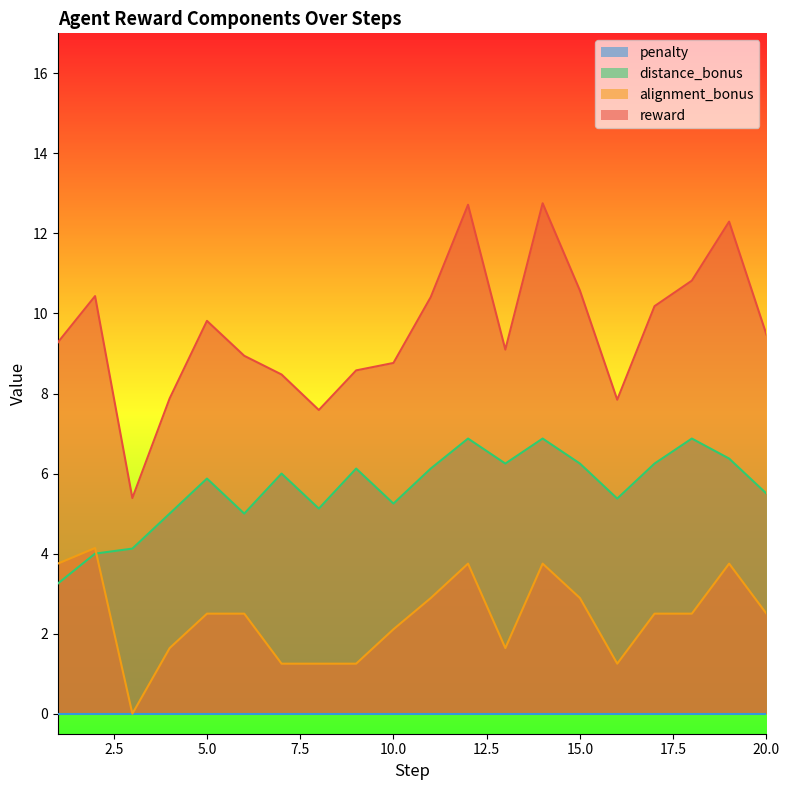

True or false: alignment_bonus and reward cross at least once.

False